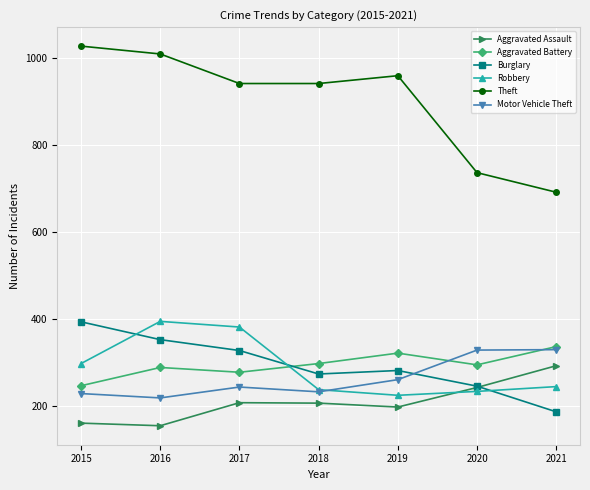

At which label is Burglary closest to 289?

2019